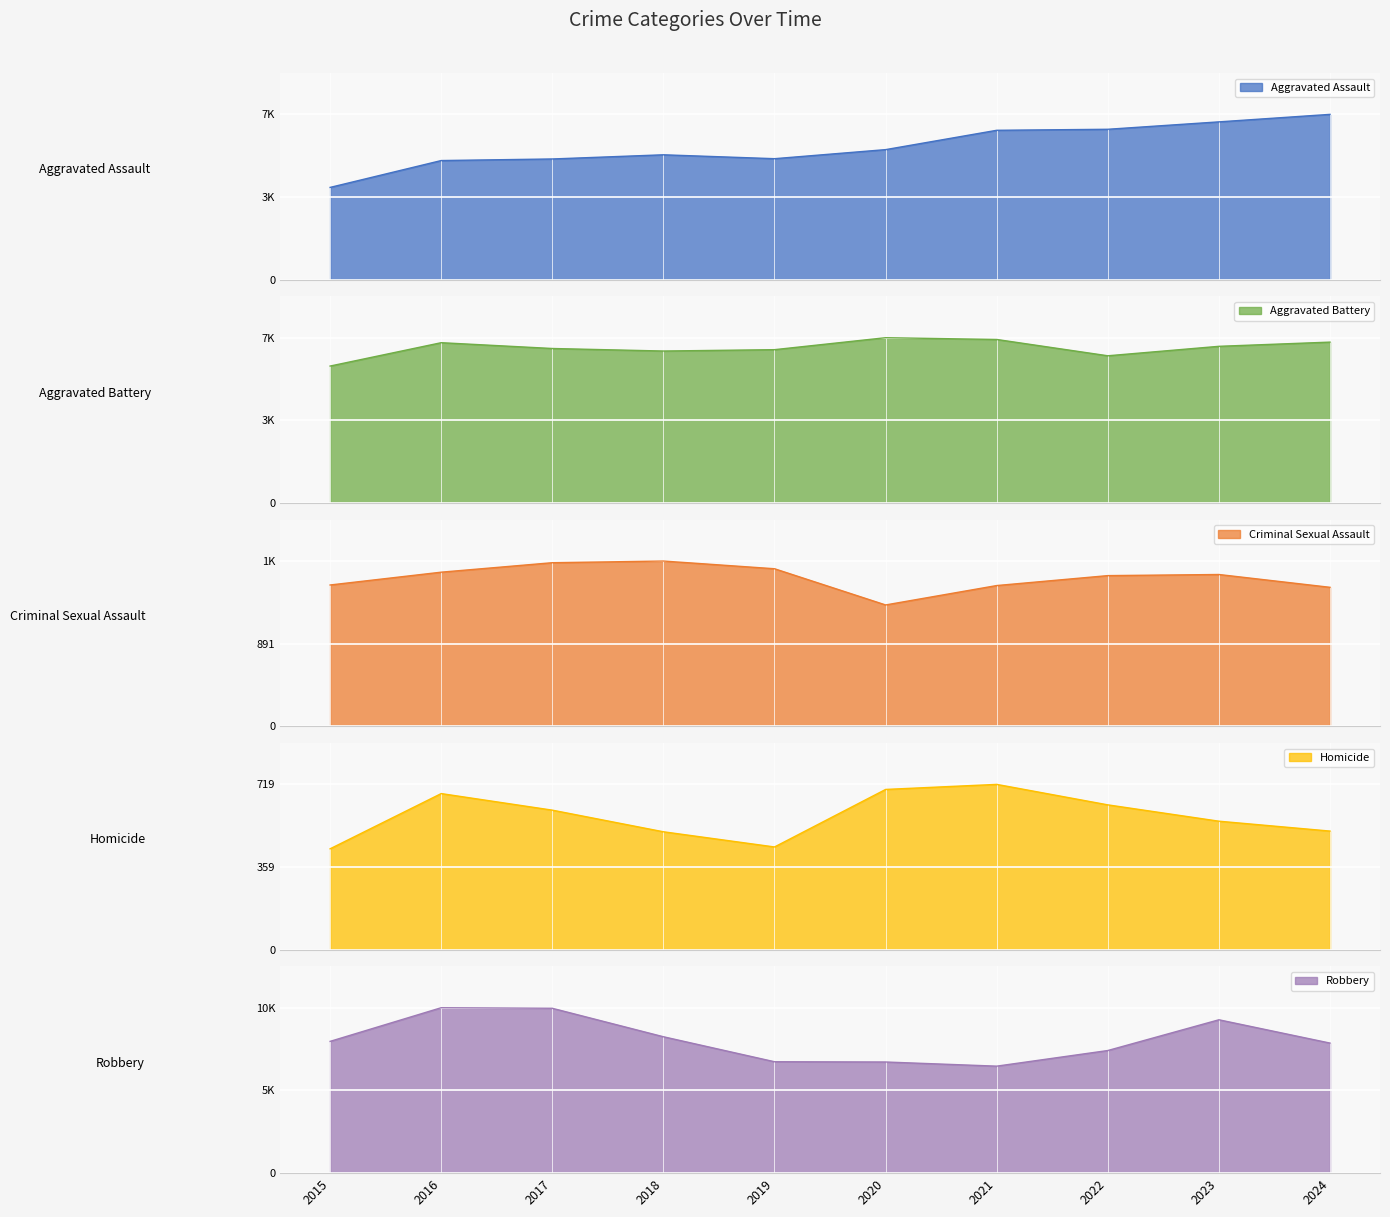

At which category is the sum across all series the highest?

2023